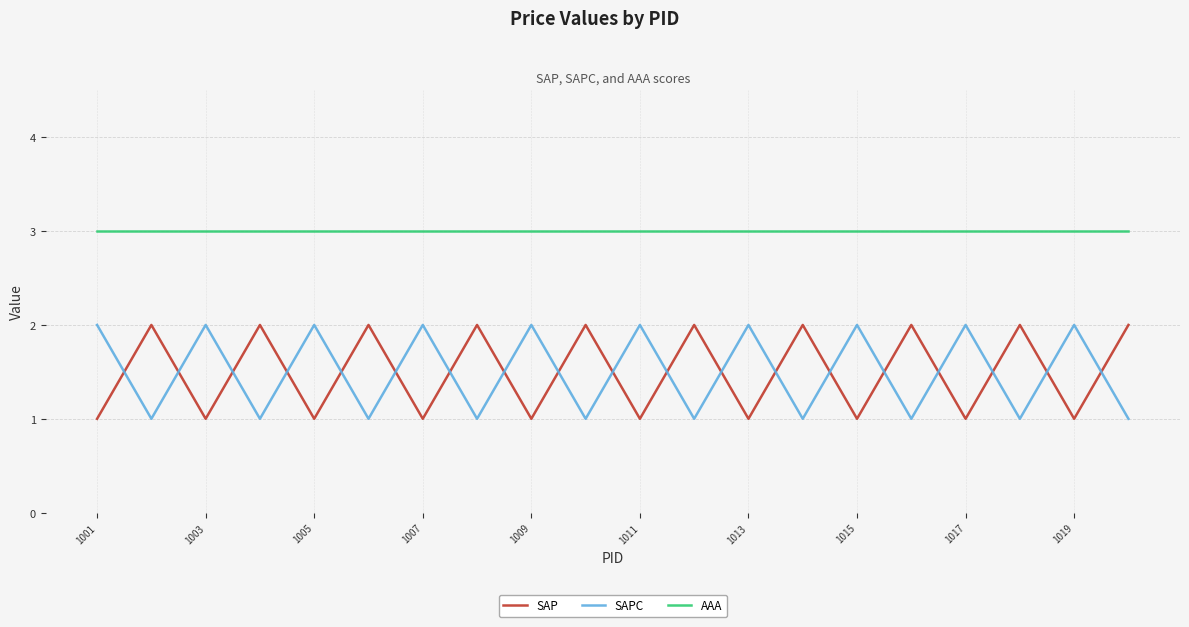

What is the greatest value displayed?

3